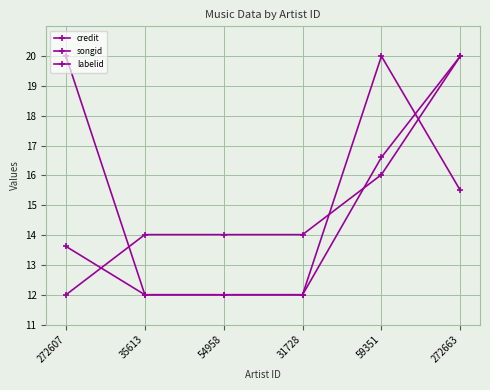

The value of labelid at 272663 is 15.5. True or false?

True